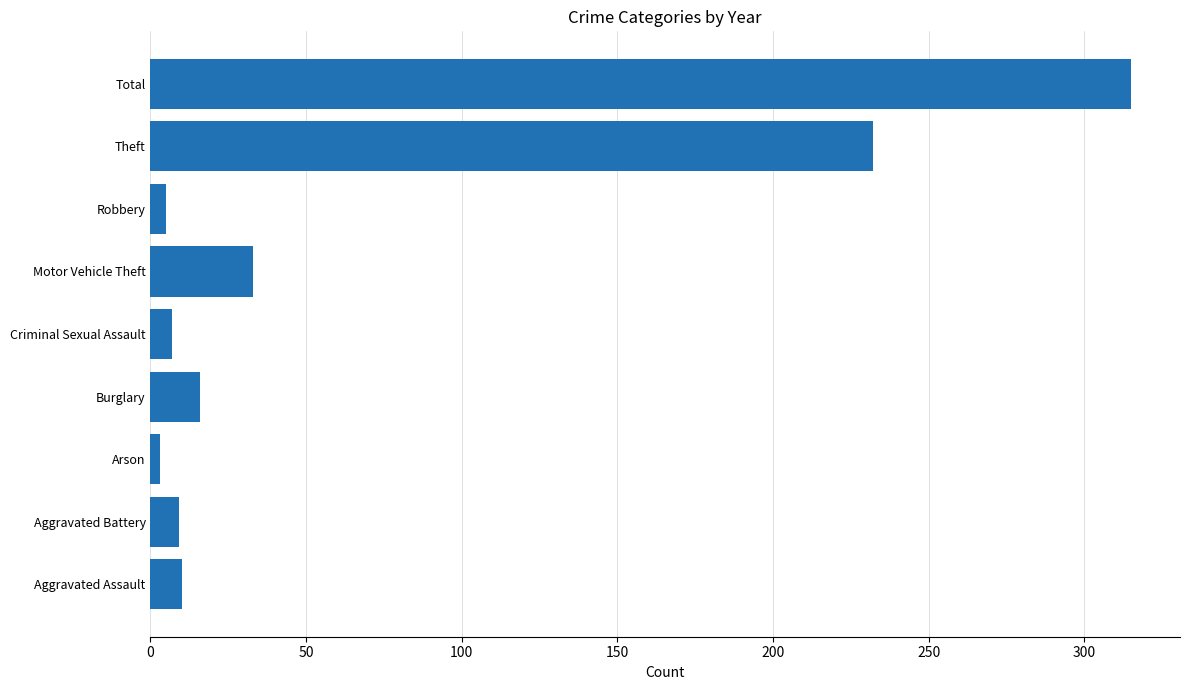

What is the change in value from Motor Vehicle Theft to Total?

+282